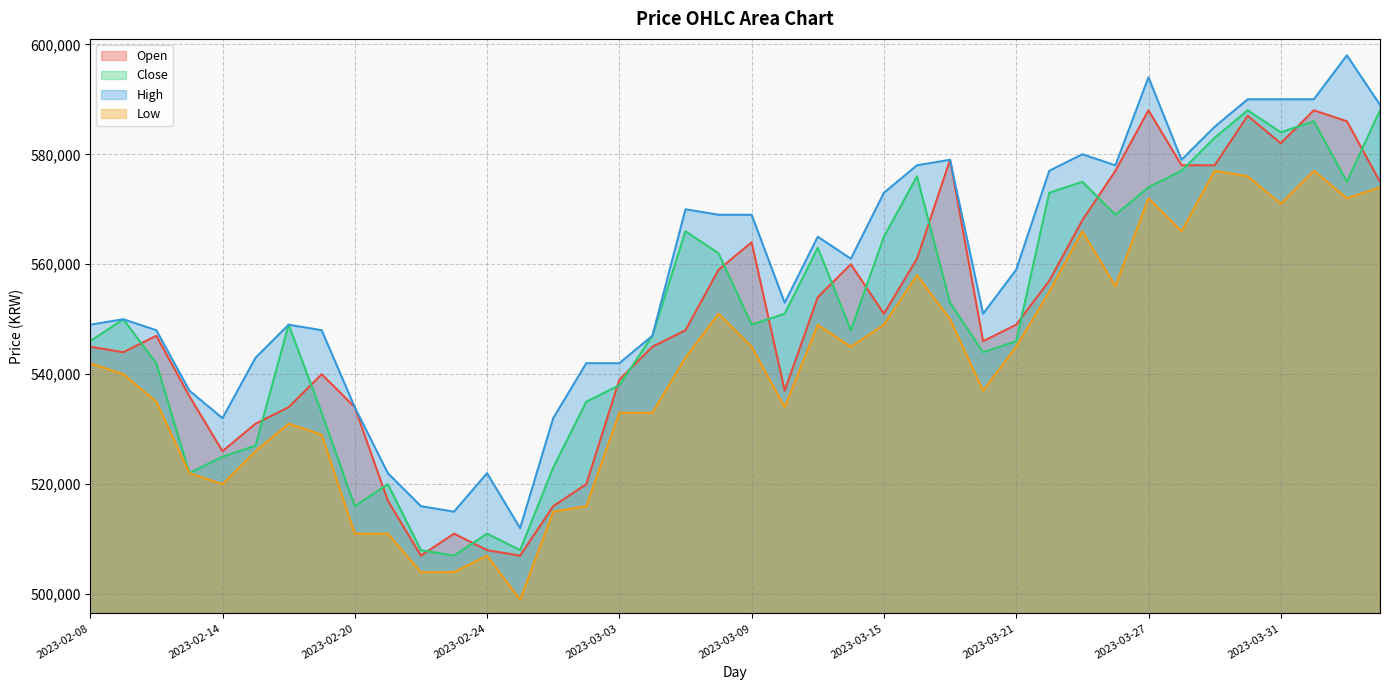

What position from the right is 2023-02-10?

38